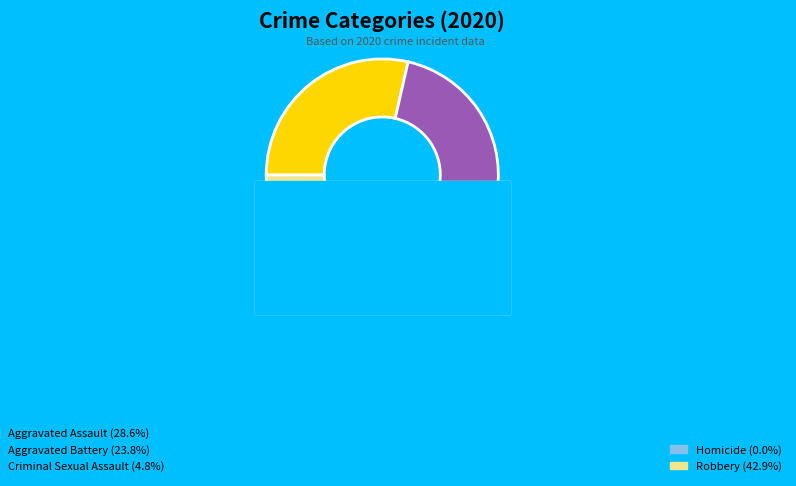

Is there any slice that represents more than half of the pie?

No